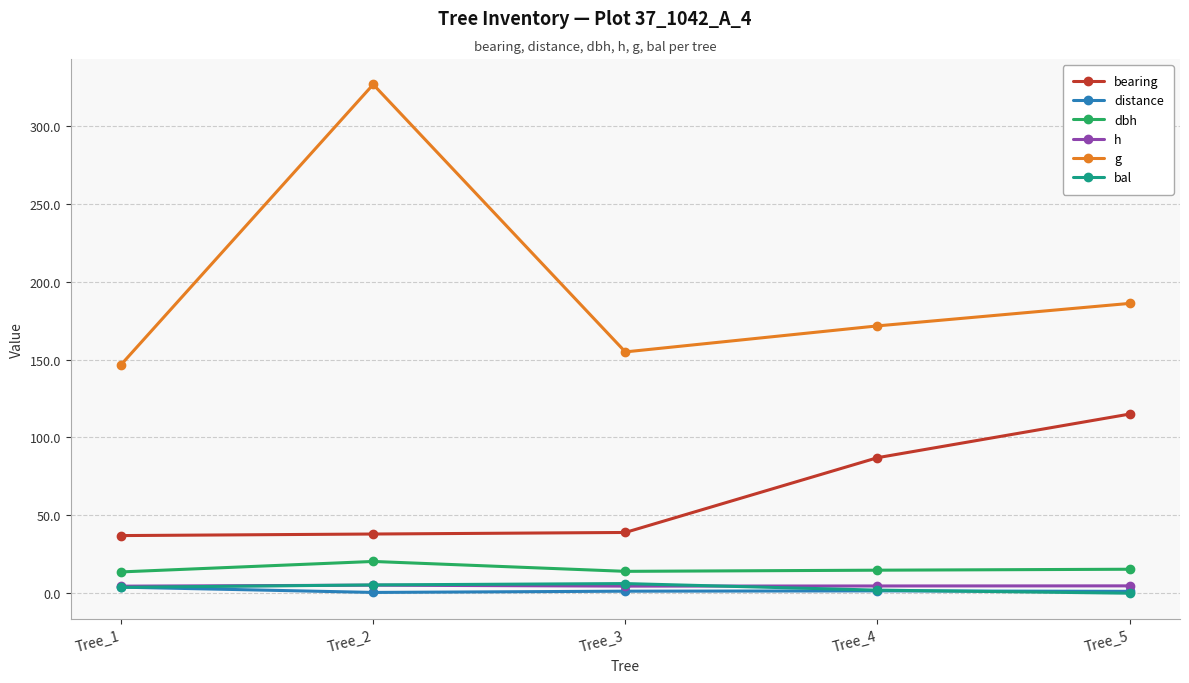

Which series has the largest range (max minus min)?

g